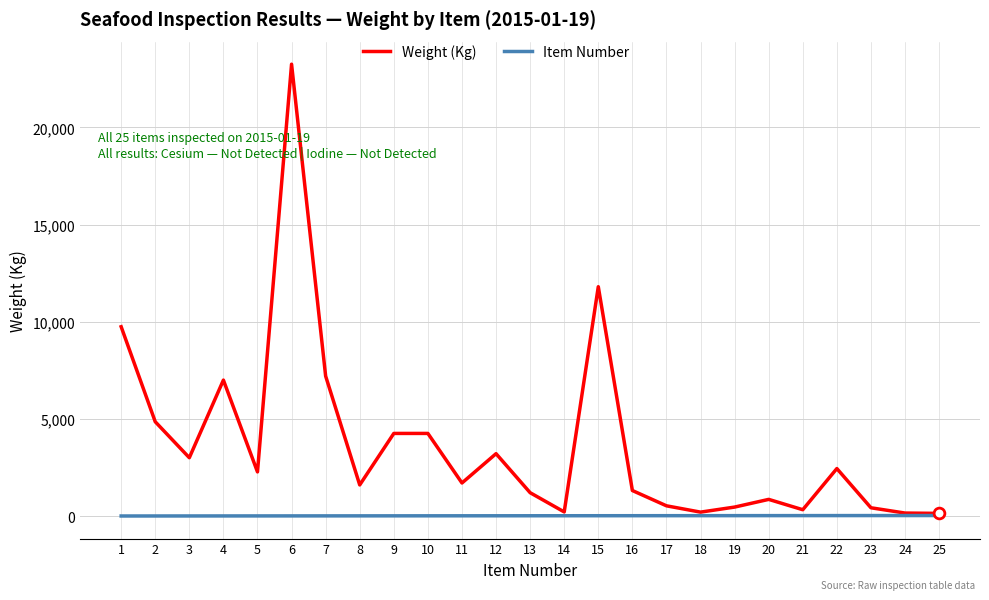

What are all the series names shown in the legend?

Weight (Kg), Item Number